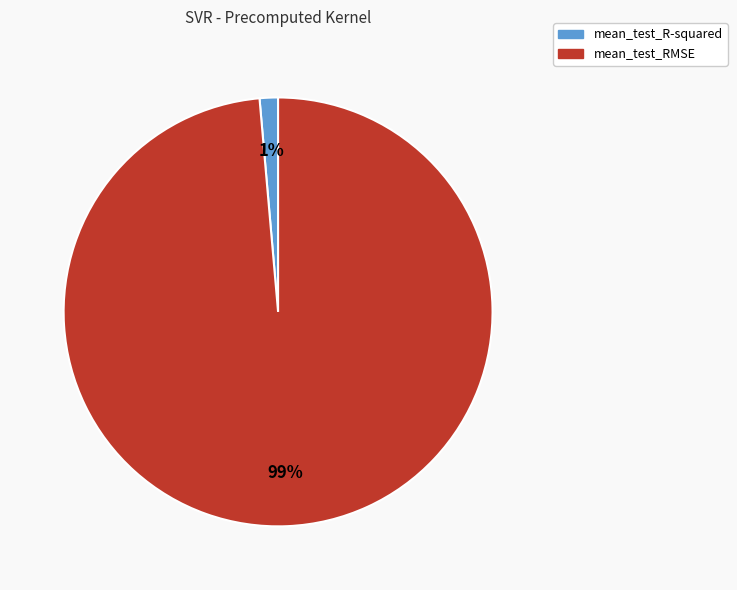

How many slices are in this pie chart?

2